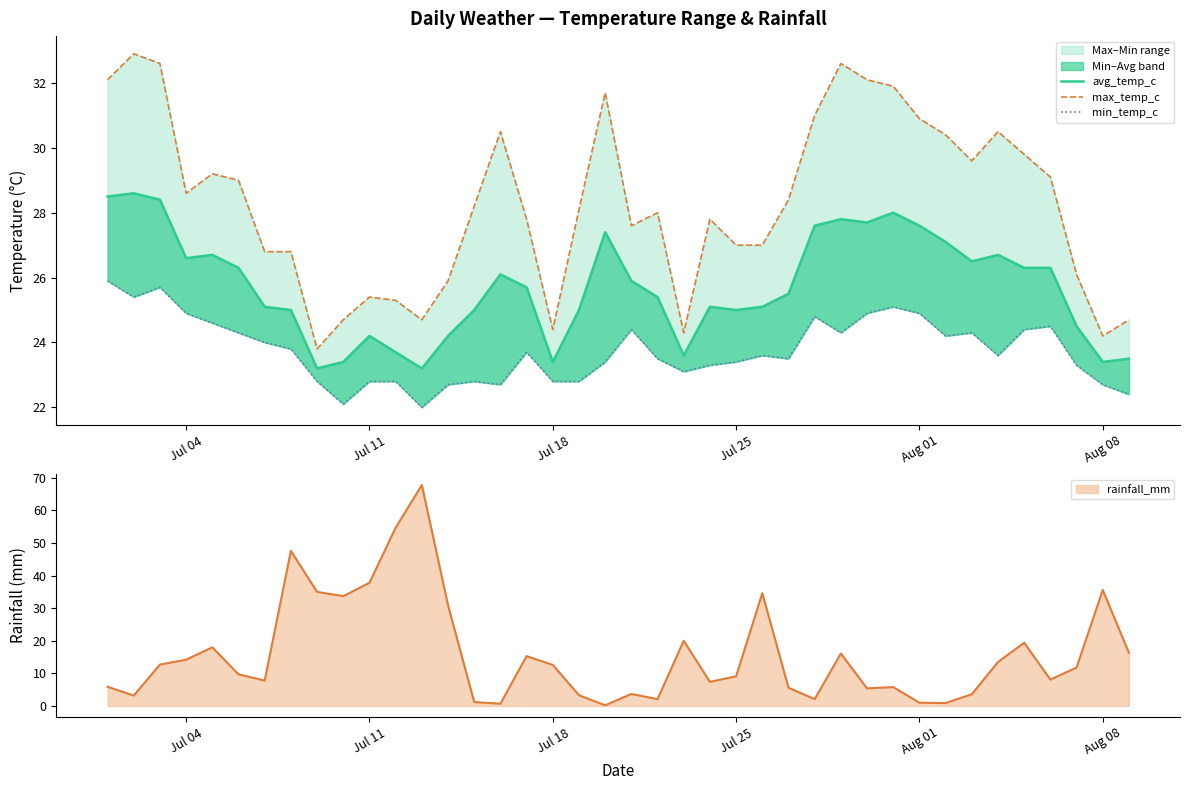

Does the chart have visible grid lines?

No